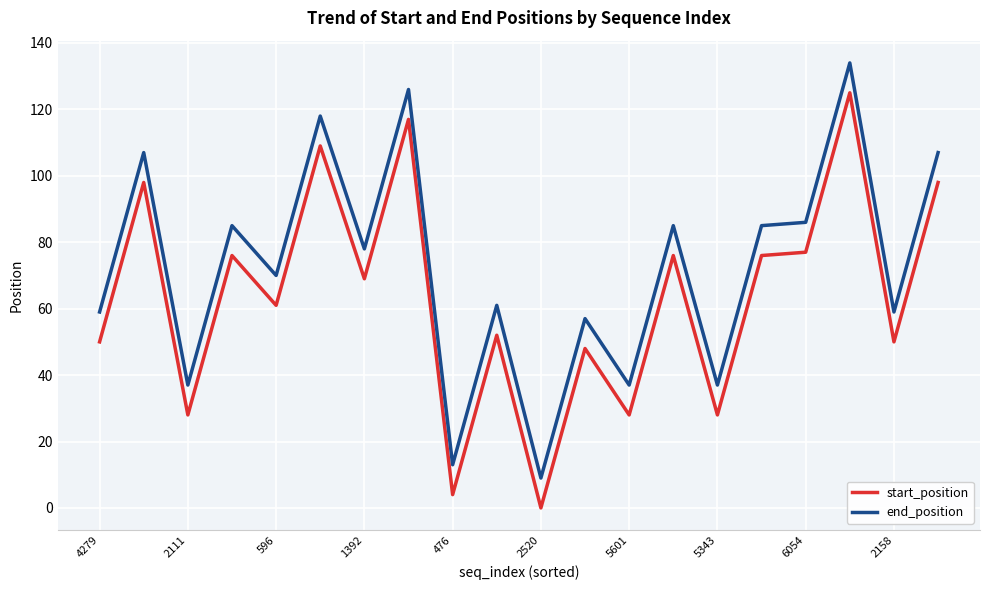

List the series in order of their overall mean, lowest first.

start_position, end_position